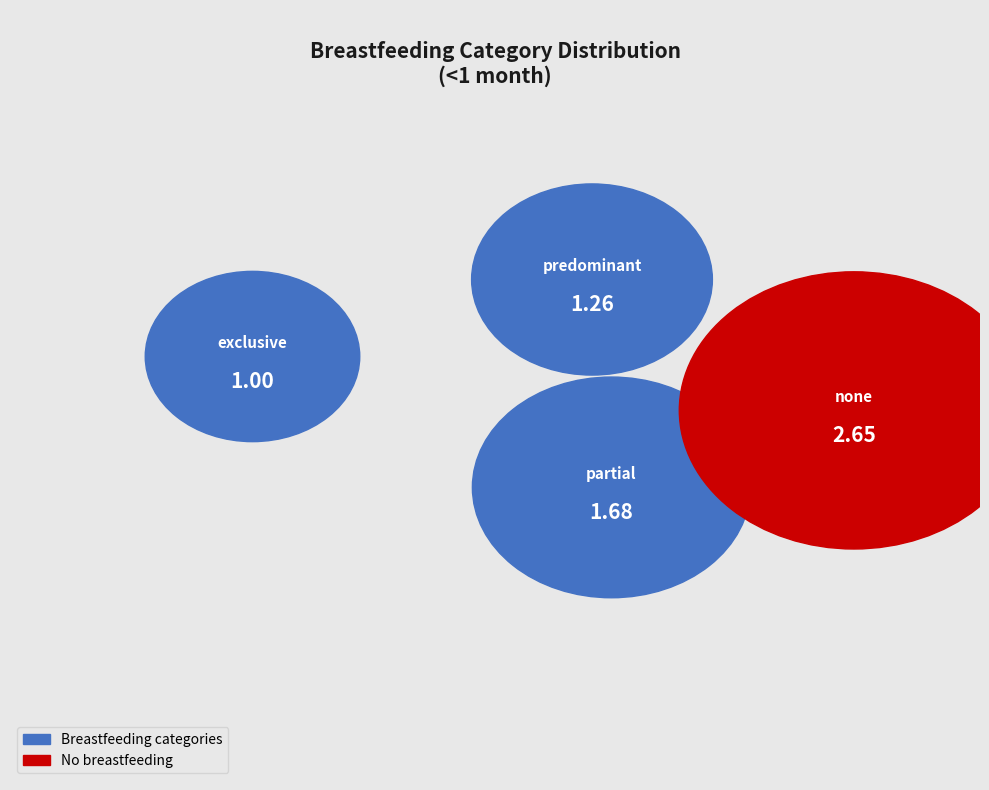

To the nearest percent, what is the difference between the largest and smallest slice percentages?

25%